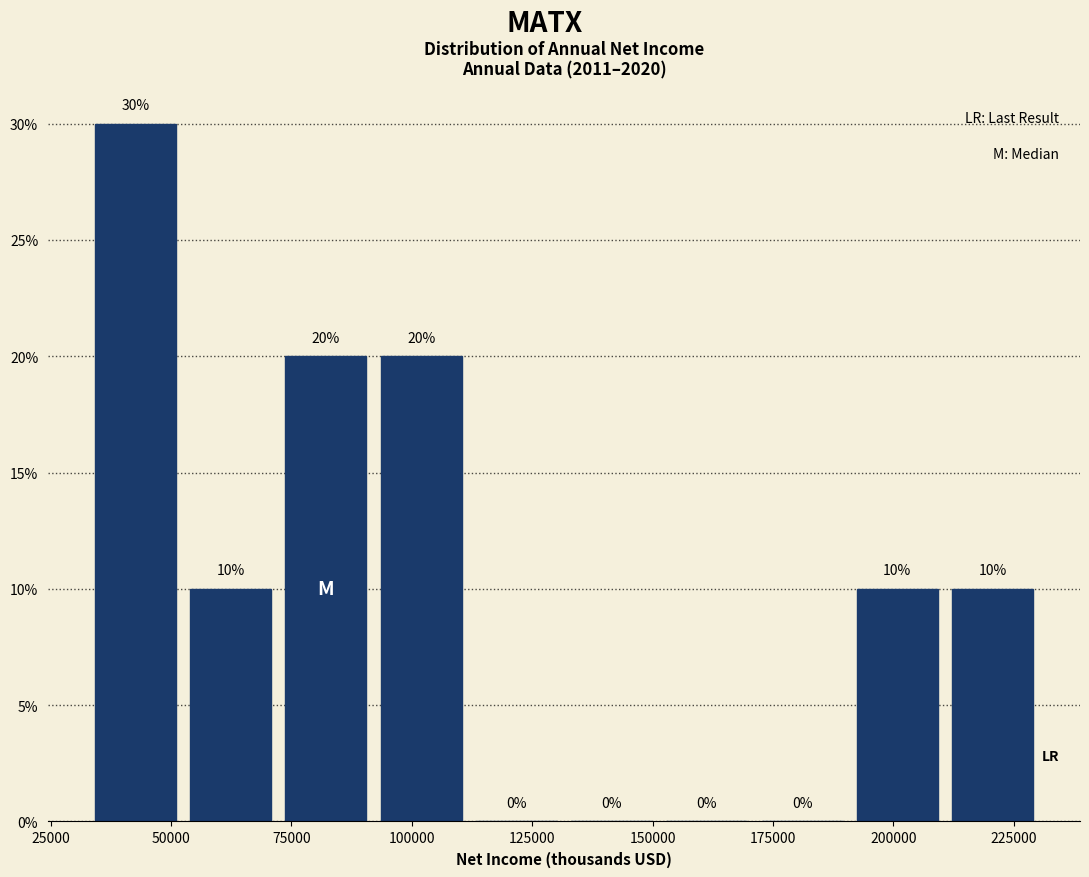

Around what value on the x-axis is the tallest bar? Give the approximate position of its centre, as read against the axis.

45000